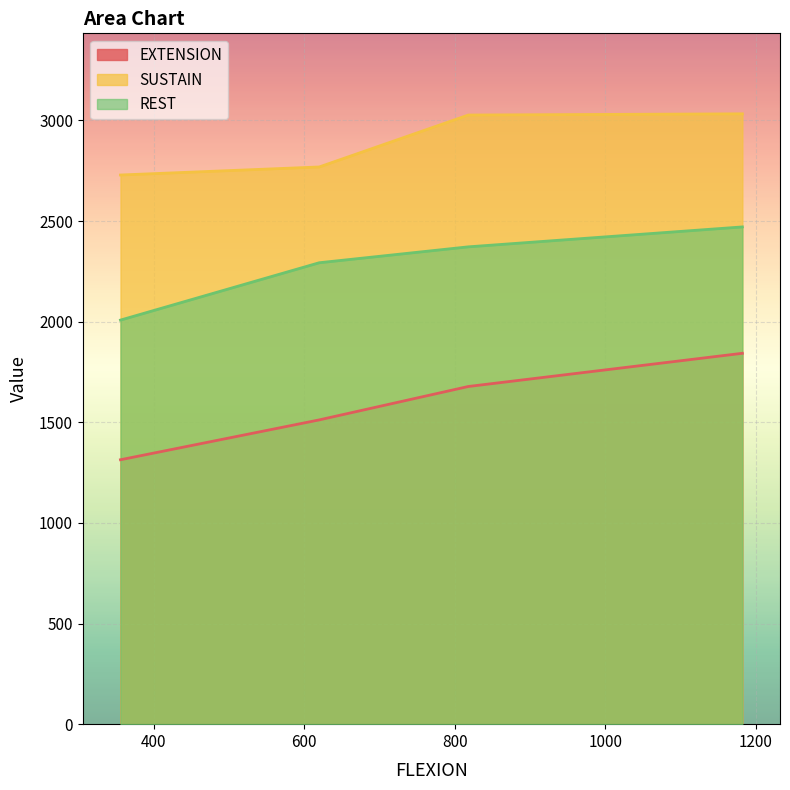

The value of SUSTAIN at 620 is 1444. True or false?

False